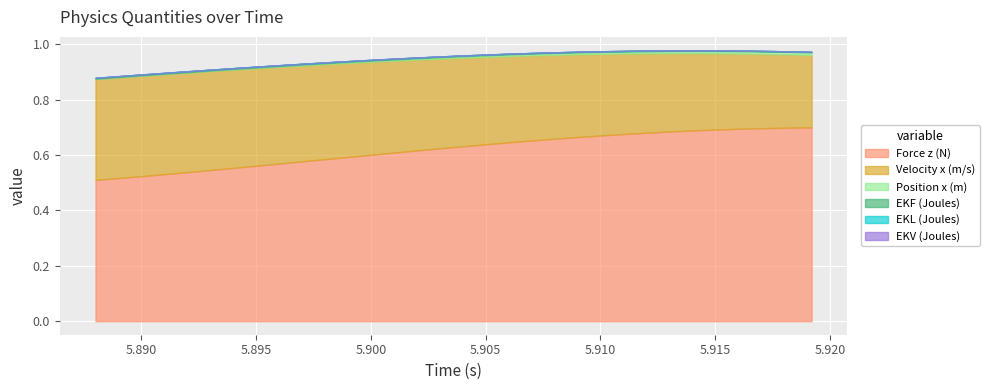

What is the difference between the maximum and second lowest values in the Force z (N) series?

0.2